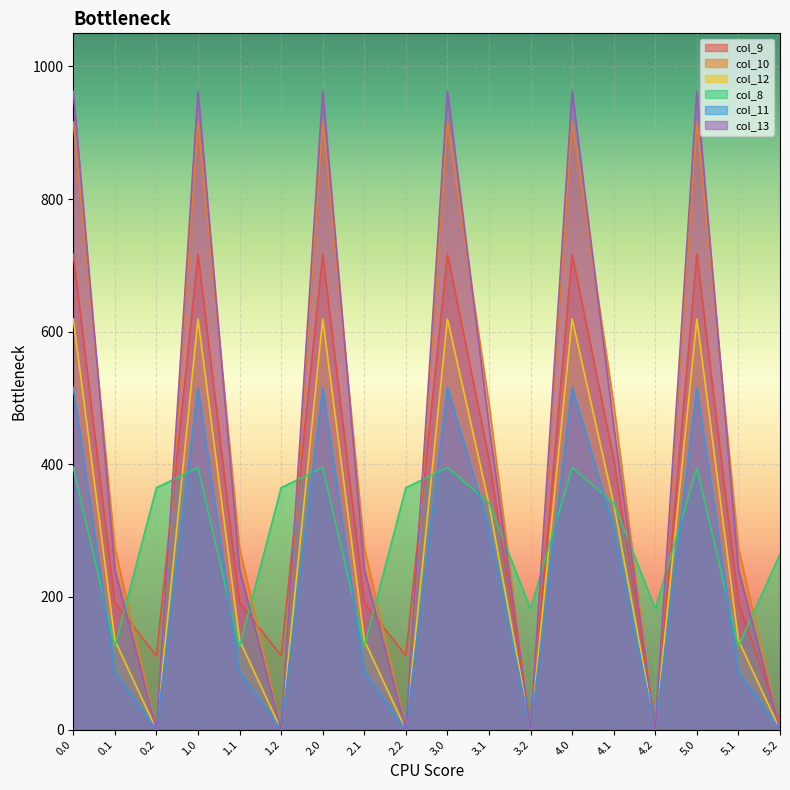

How many lines are shown in the chart?

6